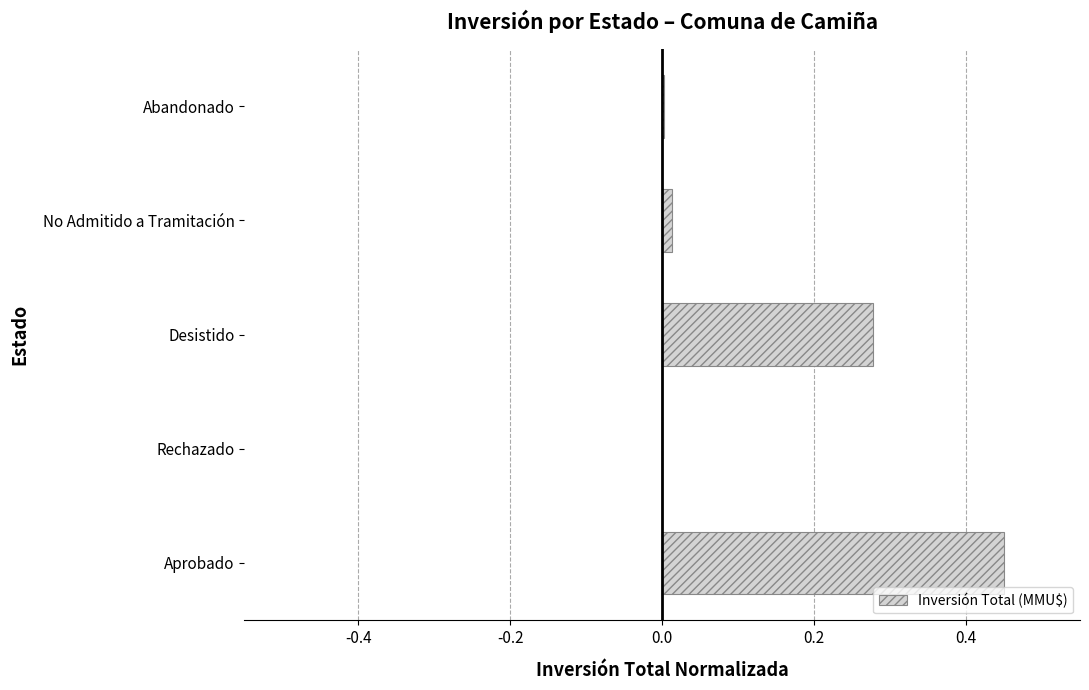

How many series are shown in this chart?

1